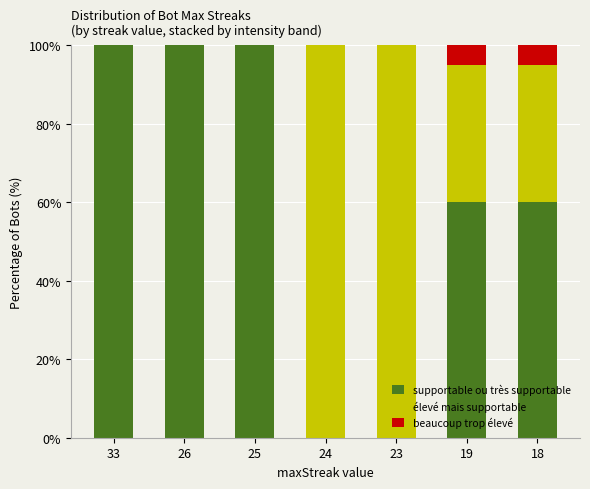

What is the total value across all series at 19?

100